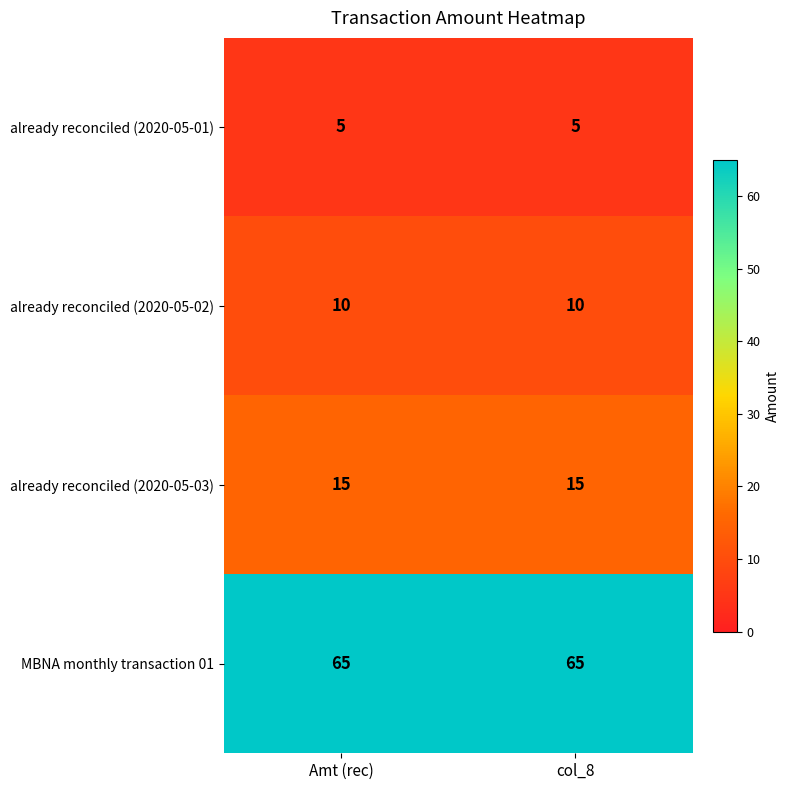

The already reconciled (2020-05-01) series shows 7 at Amt (rec). True or false?

False